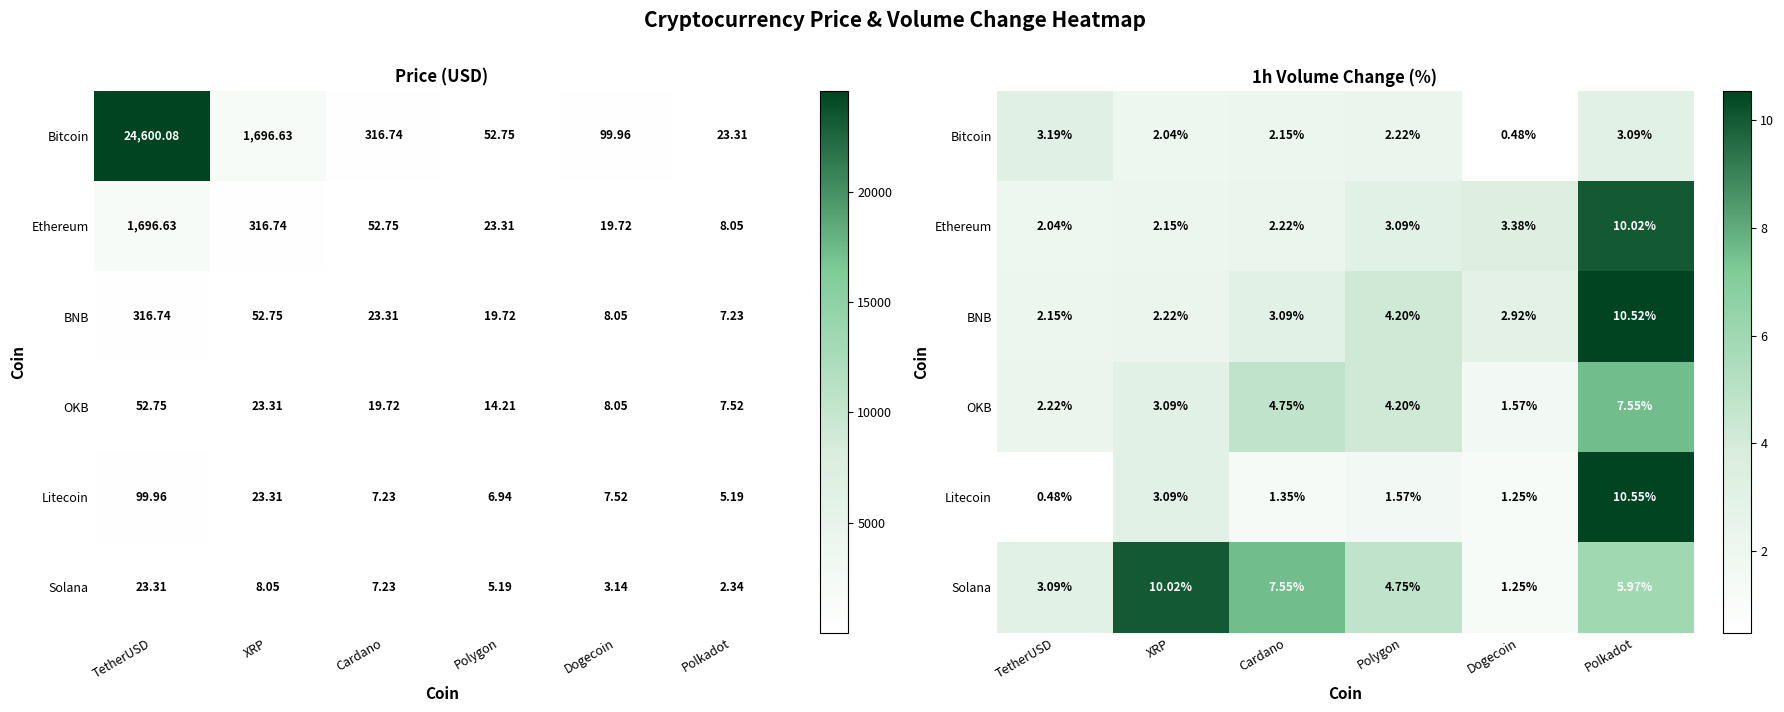

The Ethereum series shows 0.4 at TetherUSD. True or false?

False